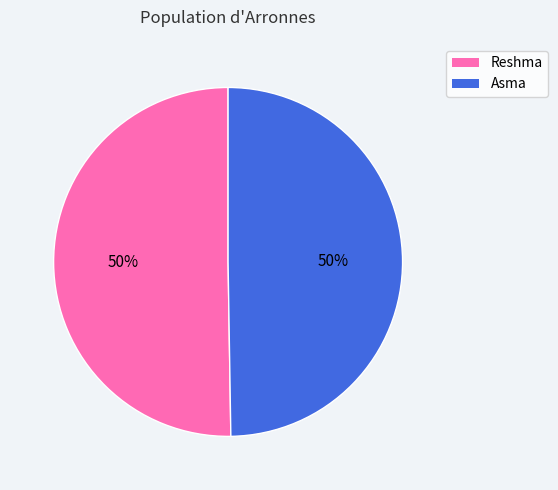

To the nearest percent, what portion does Asma represent?

50%